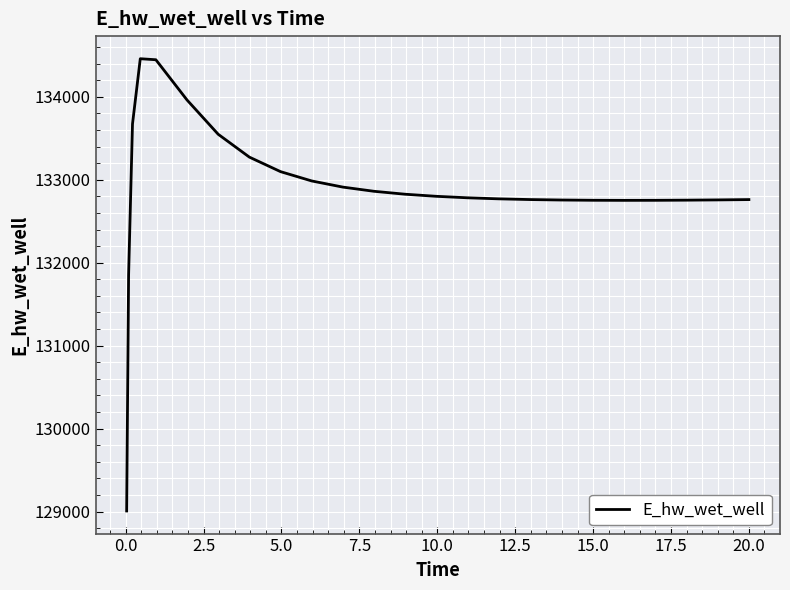

What is the minimum value shown in the chart?

129007.3